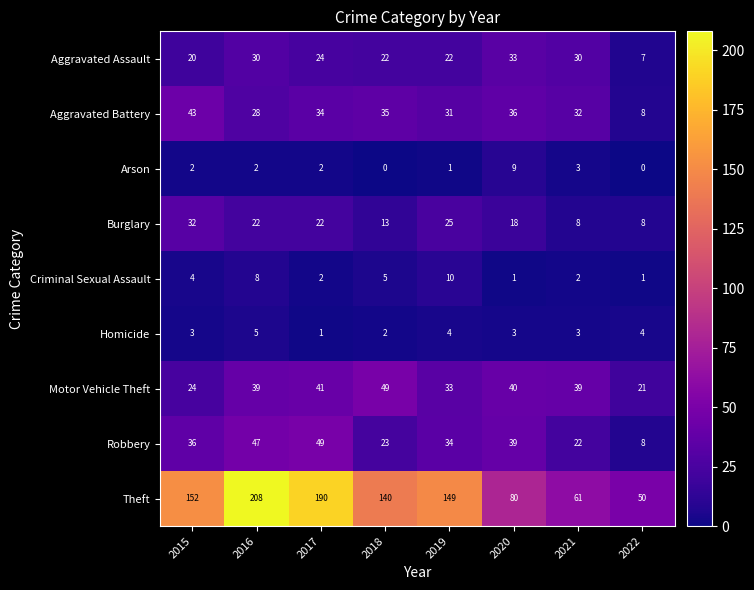

Which series has the widest spread of values?

Theft